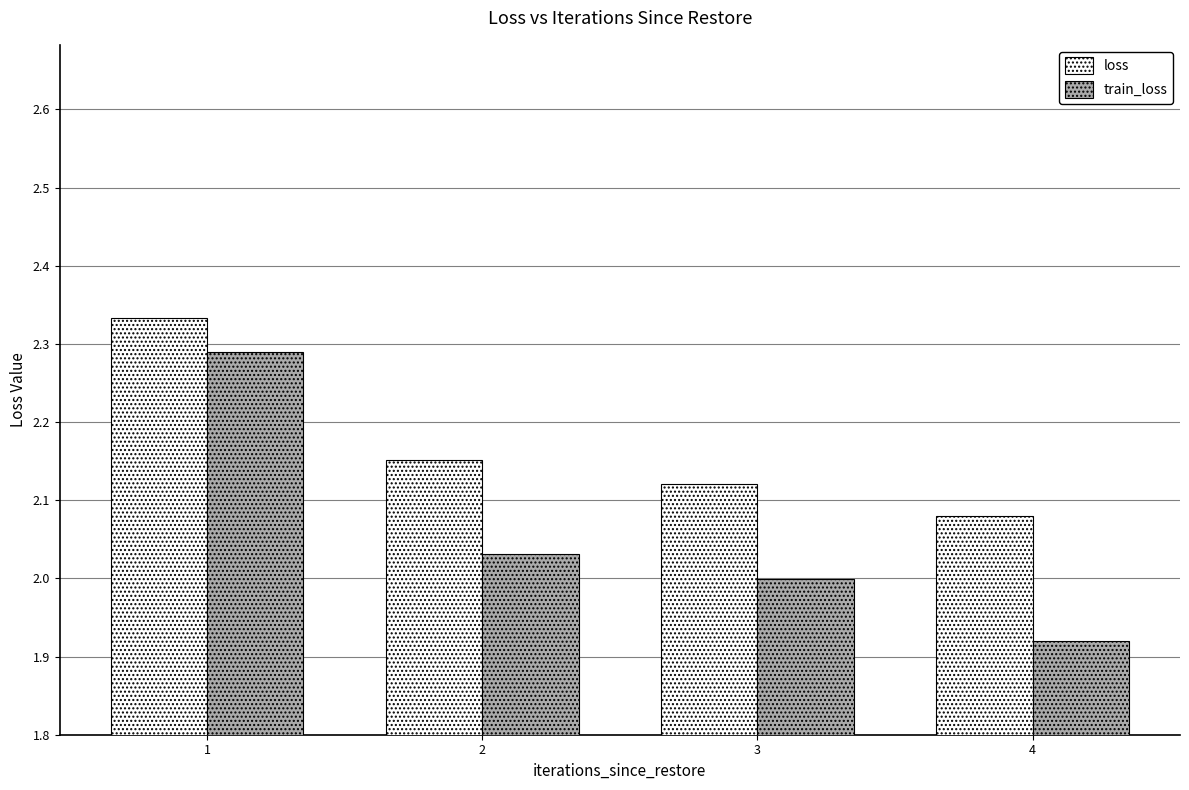

Which series has the largest total across all categories?

loss